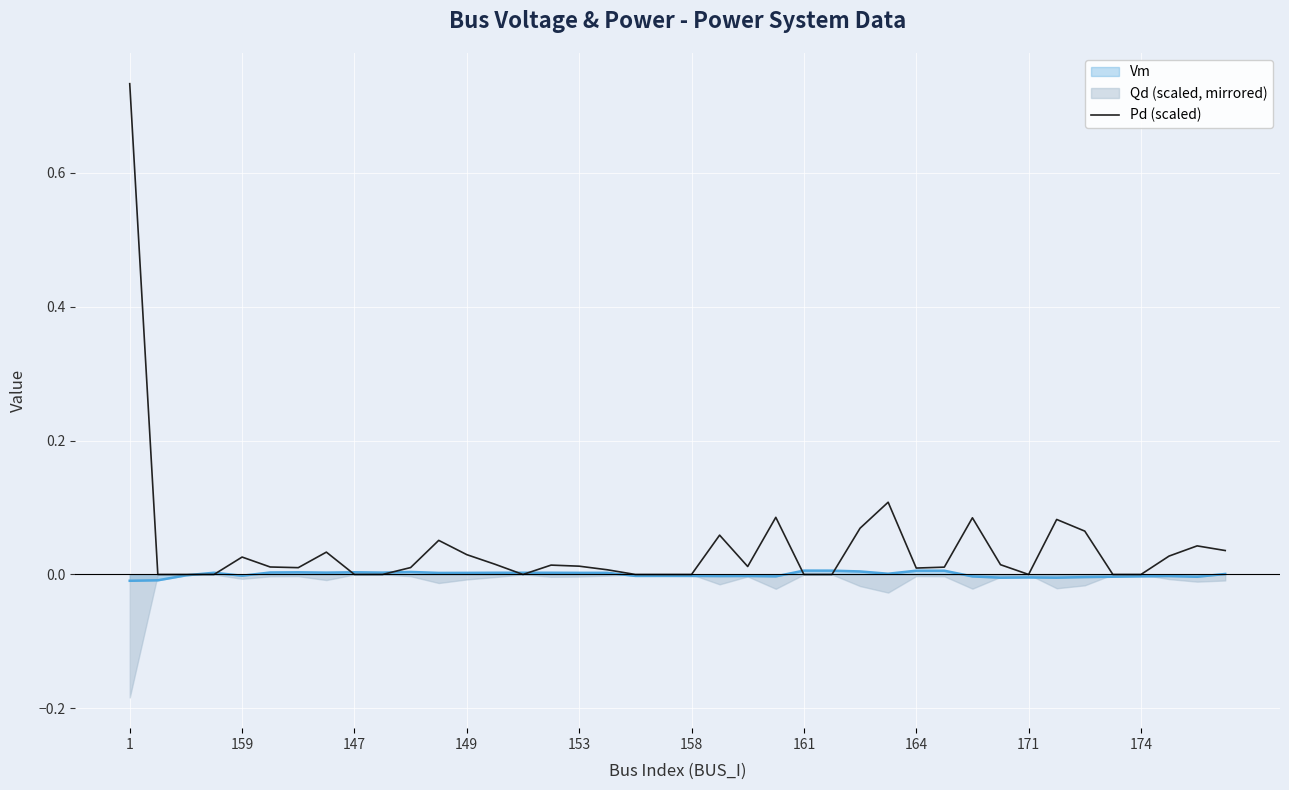

How many data points are above 0?

26